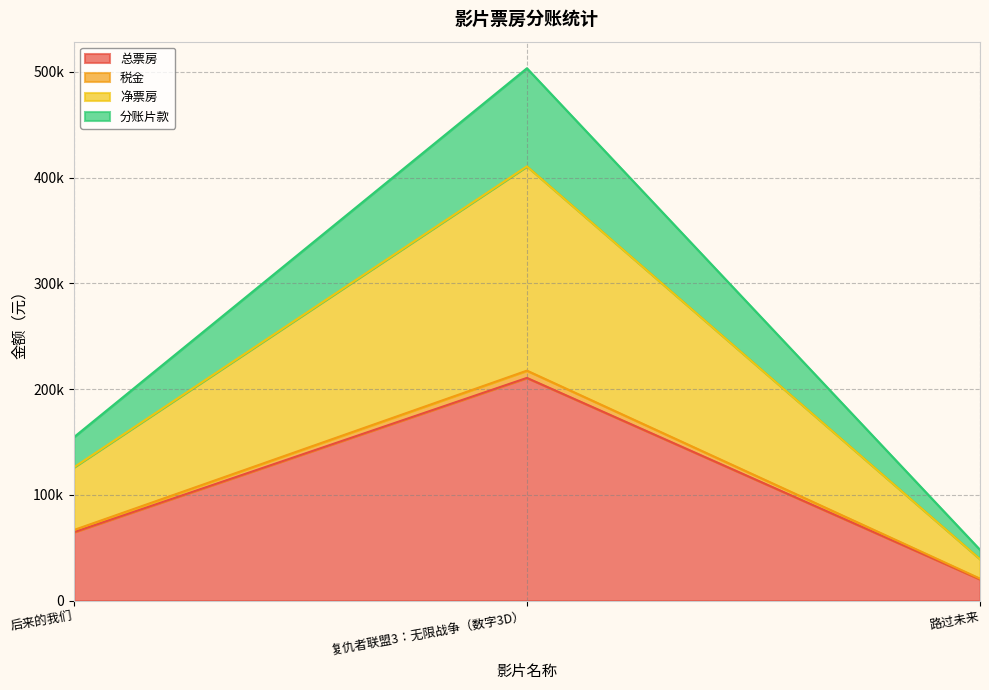

Reading left to right, list all the values displayed in this chart.

总票房: 64629.0	210628.0	20100.0
税金: 66737.3	217499.0	20755.7
净票房: 126026.6	410724.6	39195.0
分账片款: 154485.4	503472.9	48045.8